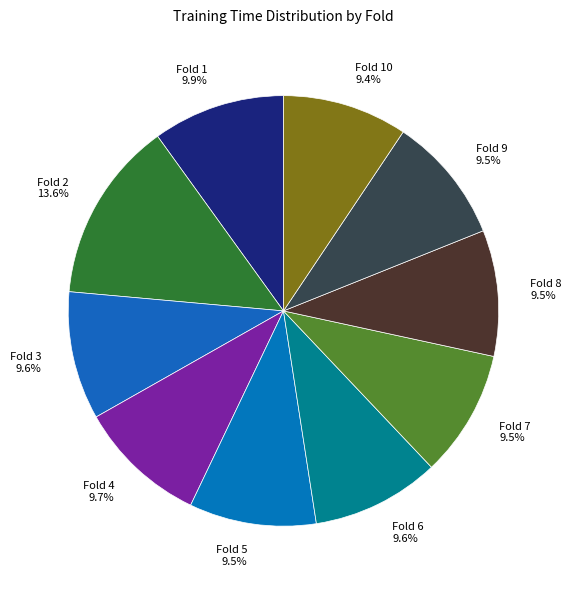

To the nearest percent, what is the difference between the largest and smallest slice percentages?

4%